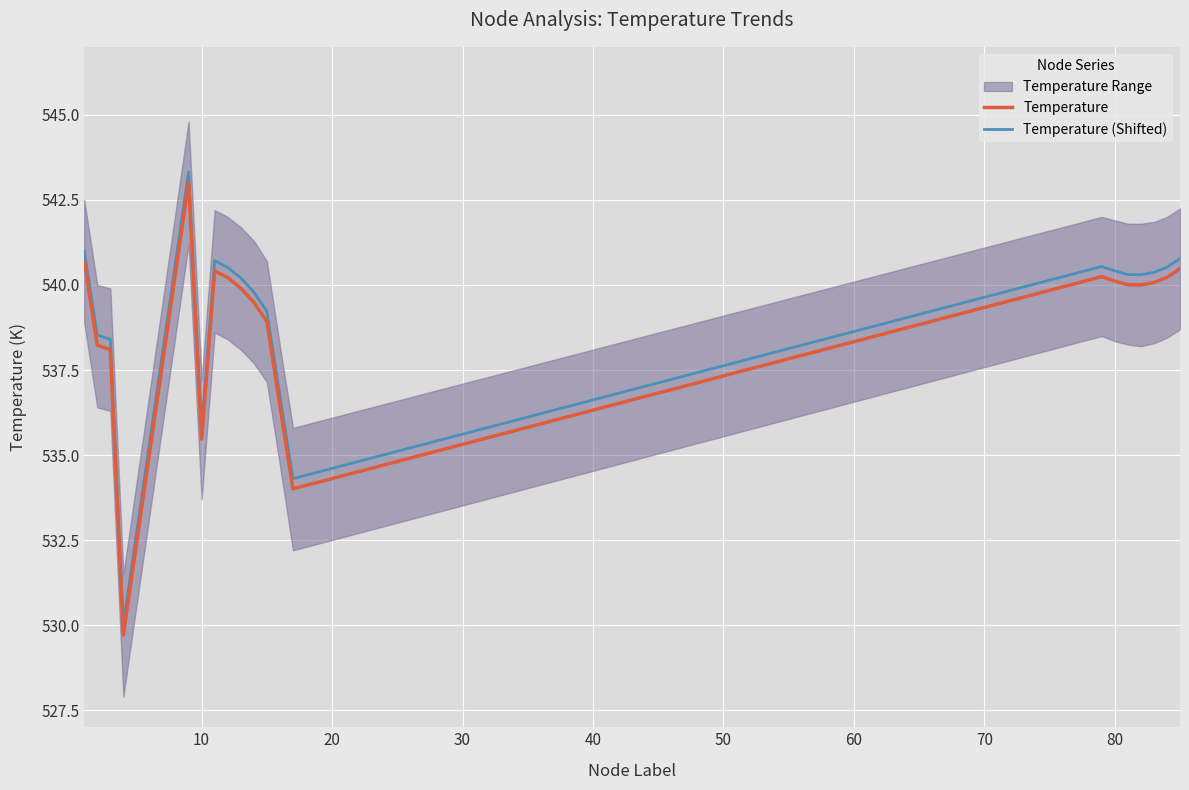

True or false: Temperature (Shifted) and Temperature intersect in this chart.

False